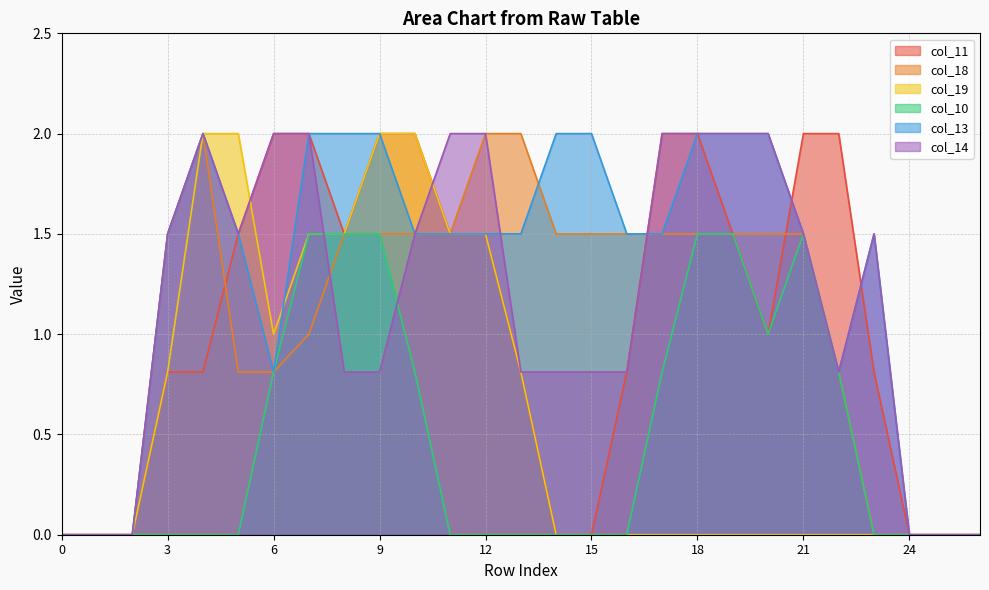

What is the spread (max minus min) of values at 13?

2.0